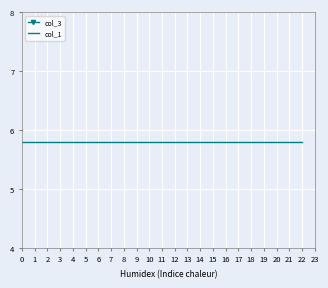

Which series has the largest total across all categories?

col_3